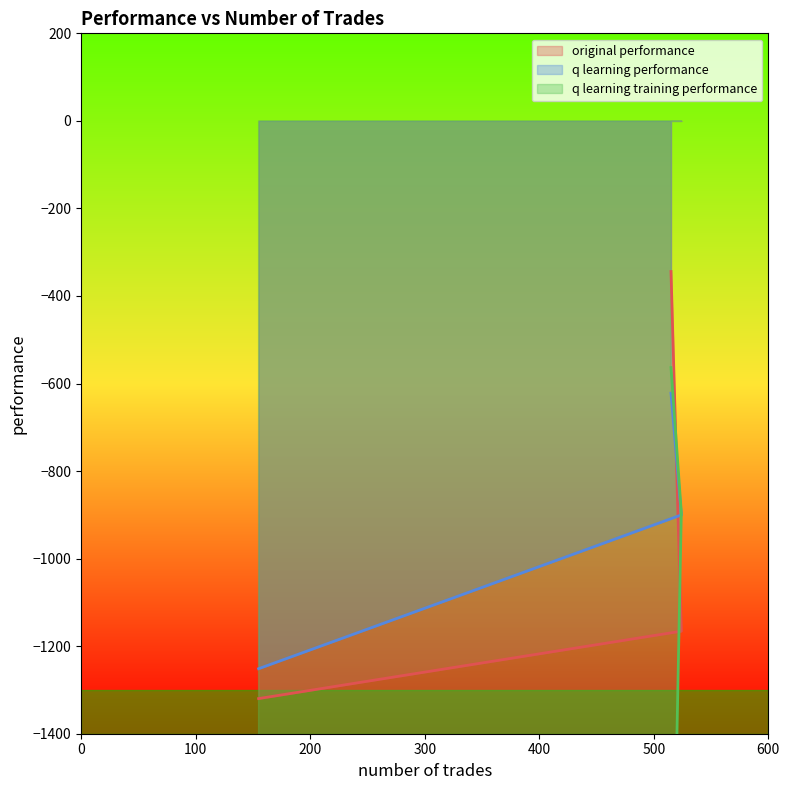

Between 515 and 155, which series saw the biggest shift?

q learning training performance